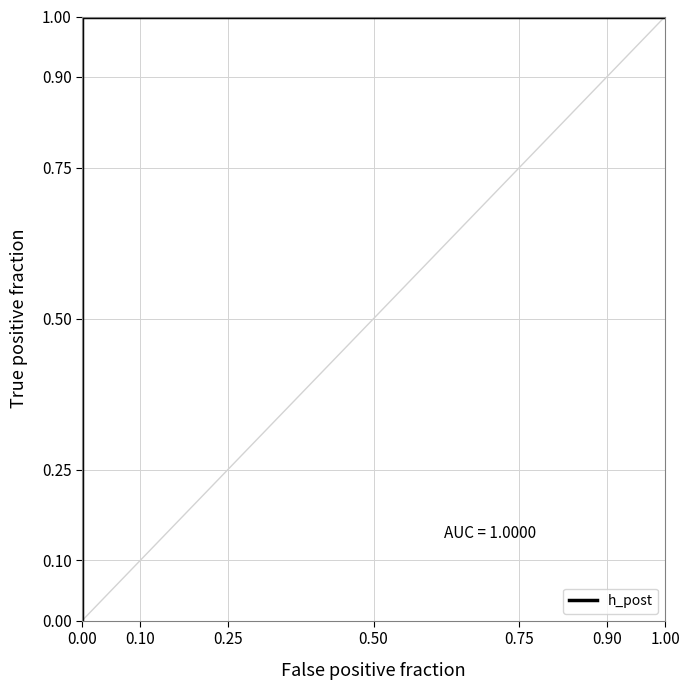

Count the number of data series in this chart.

1